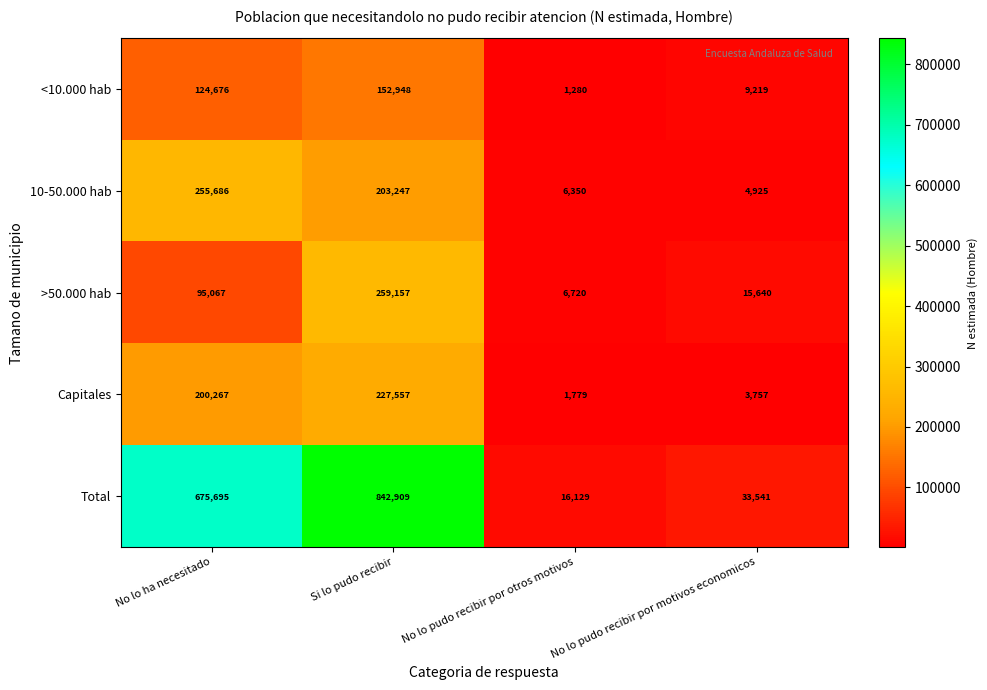

List the labels in order of <10.000 hab value, smallest first.

No lo pudo recibir por otros motivos, No lo pudo recibir por motivos economicos, No lo ha necesitado, Si lo pudo recibir